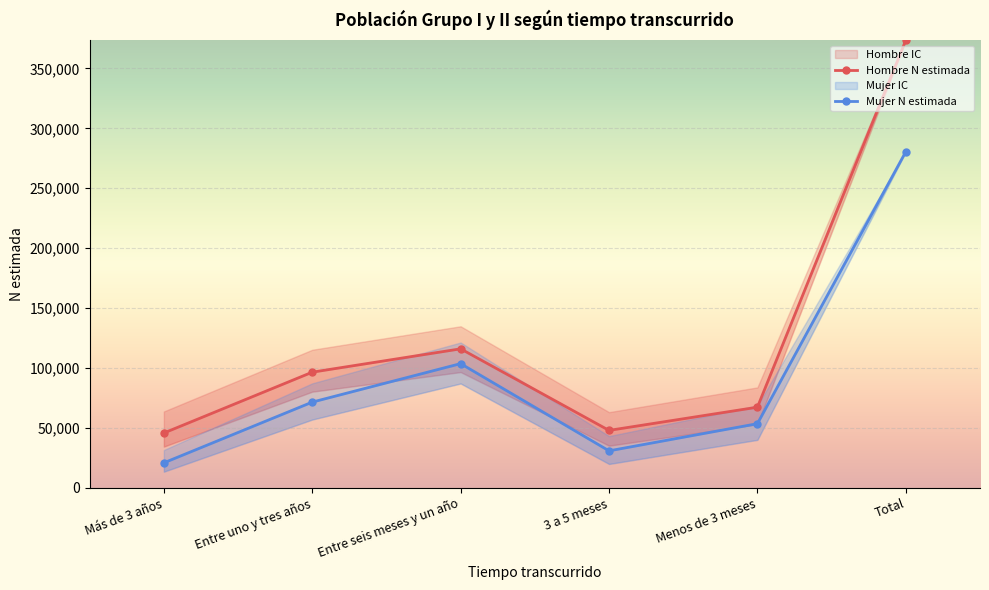

The Mujer N estimada series shows 280490 at Total. True or false?

True